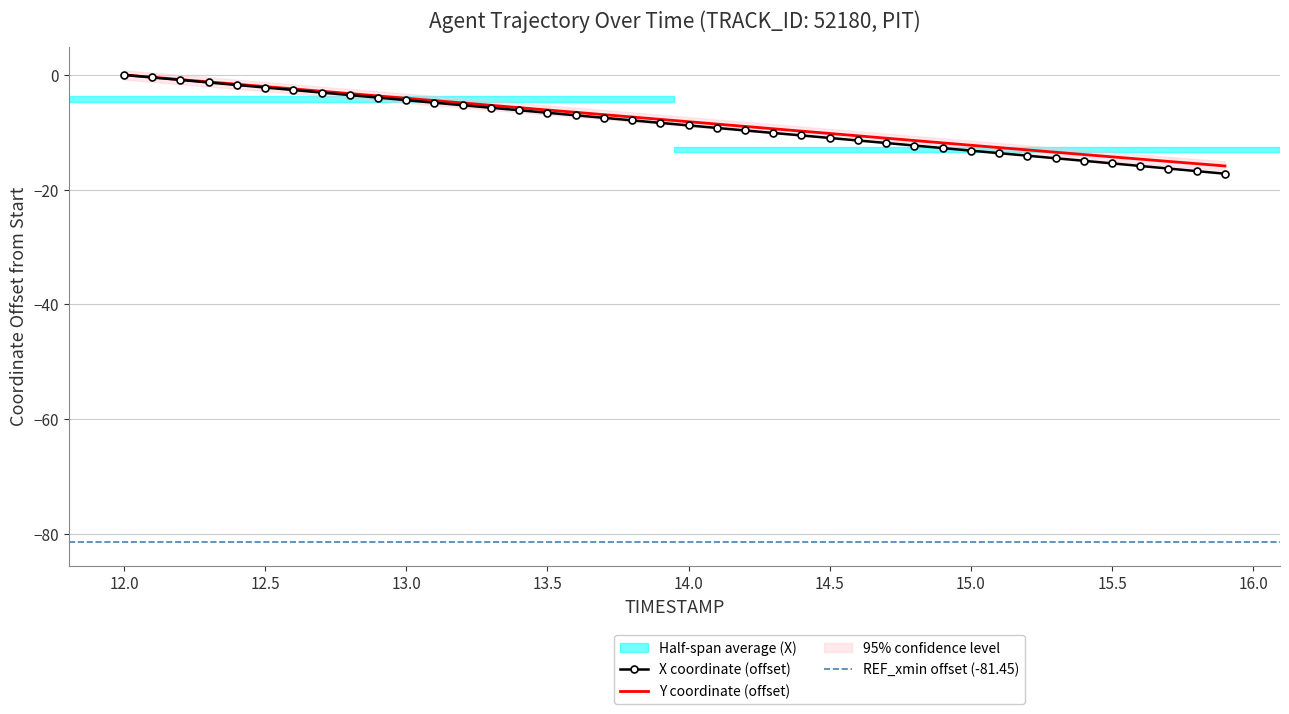

The value of Y coordinate (offset) at 14.5 is -10.2. True or false?

True